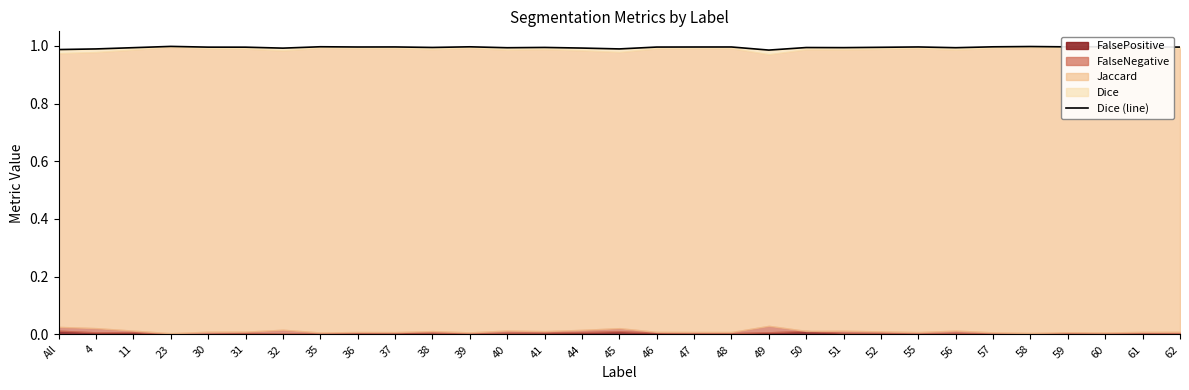

What value does the data have at 52?

1.0